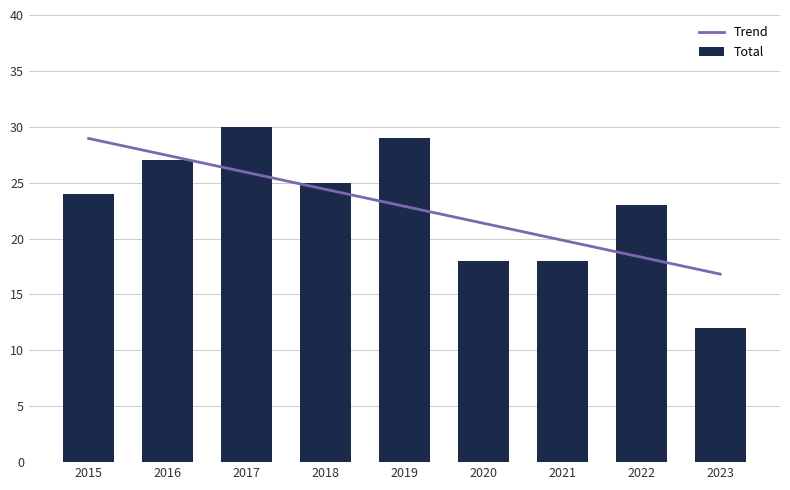

Reading left to right, transcribe all the data shown in this chart.

2015=24	2016=27	2017=30	2018=25	2019=29	2020=18	2021=18	2022=23	2023=12